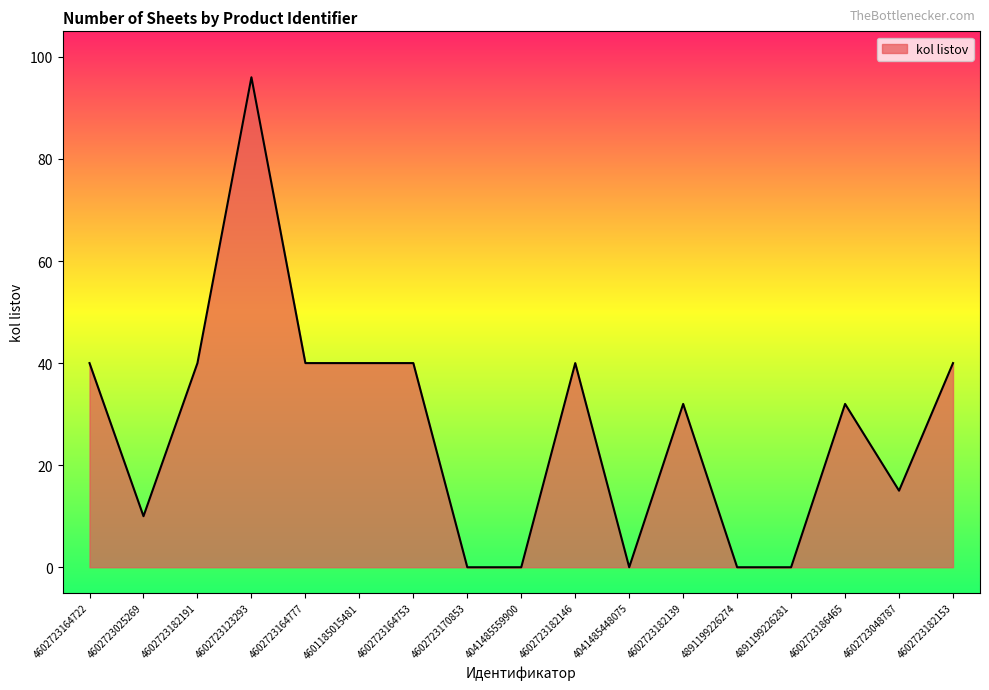

Which has a higher value, 4602723048787 or 4041485559900?

4602723048787